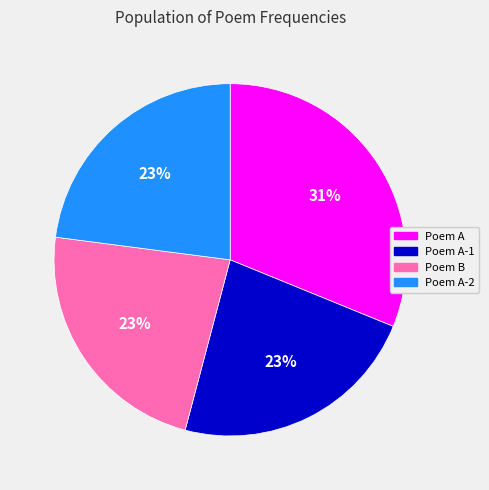

True or false: Poem A-1 accounts for 23% of the total.

True